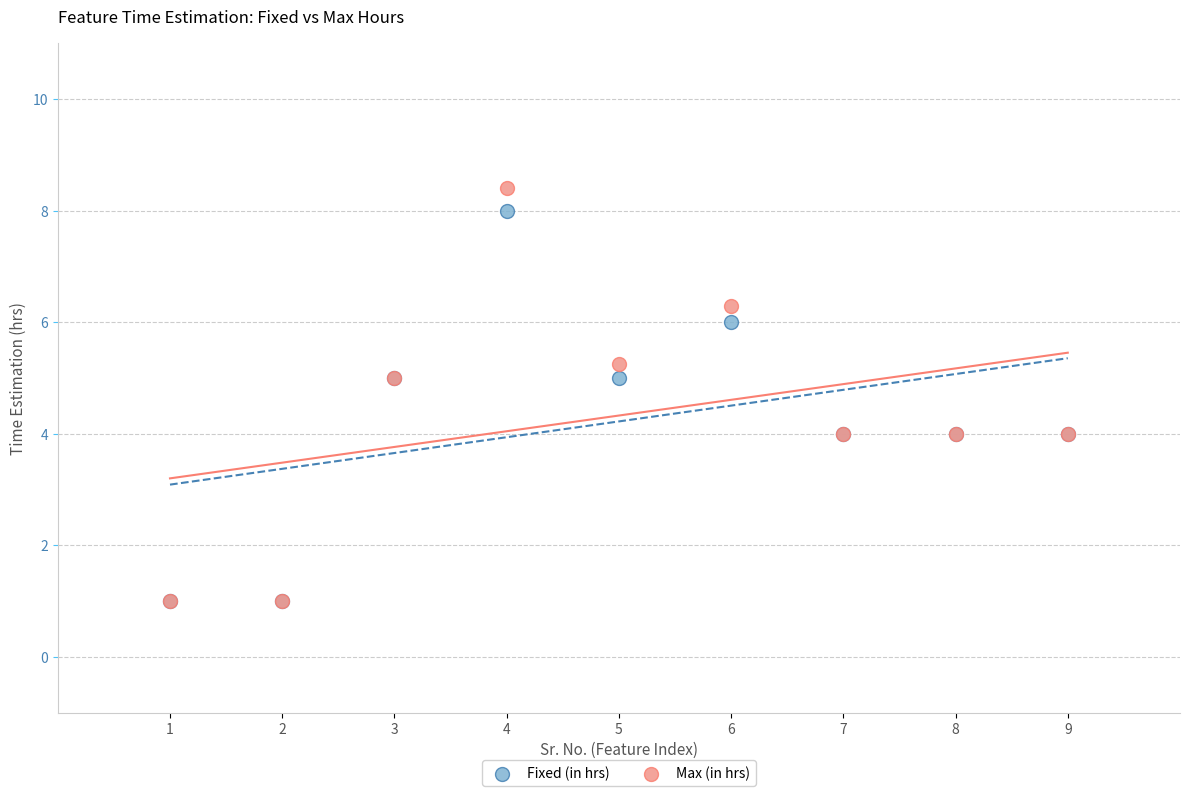

What are all the series names shown in the legend?

Fixed (in hrs), Max (in hrs)